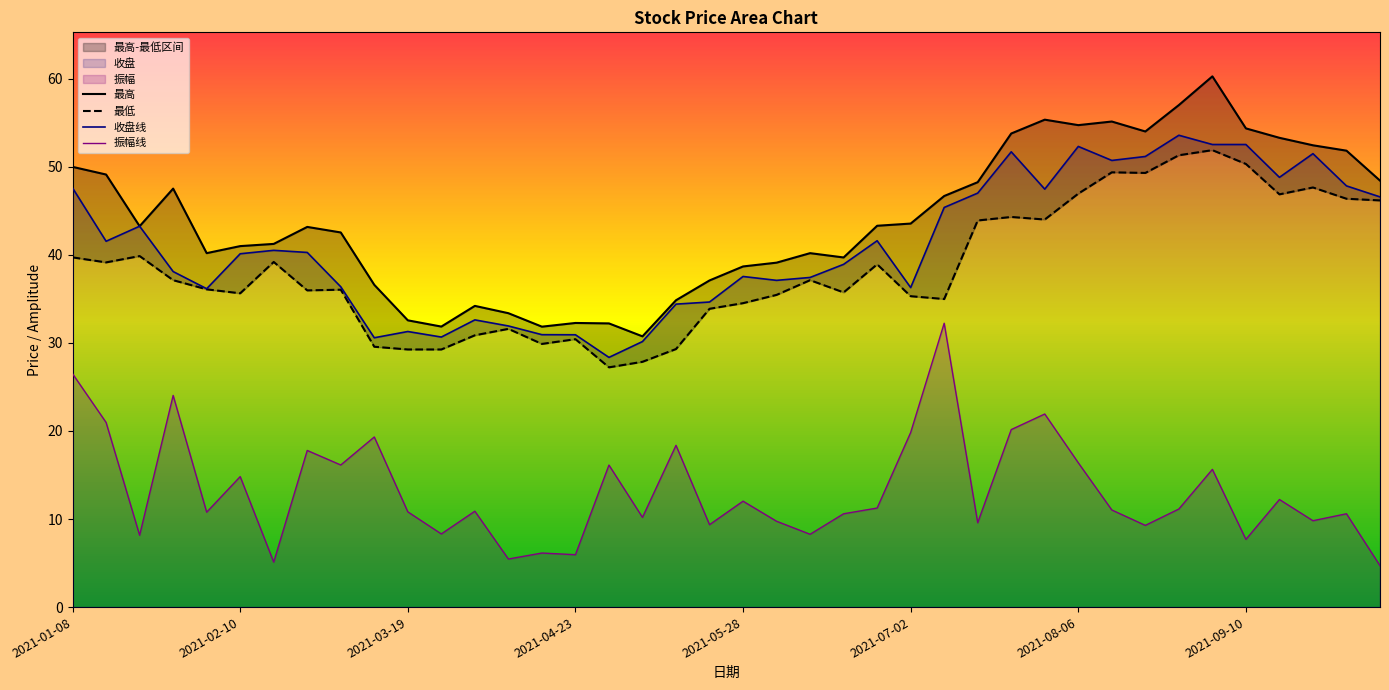

True or false: 最高 has a value of 73.8 at 2021-07-16.

False